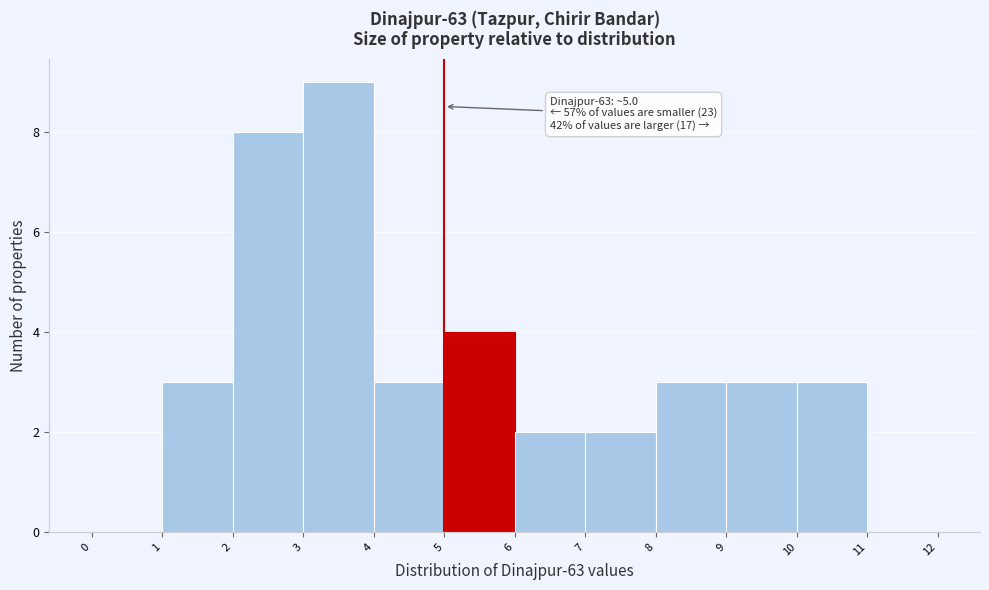

Over which range of the x-axis is the bar tallest?

3 to 4